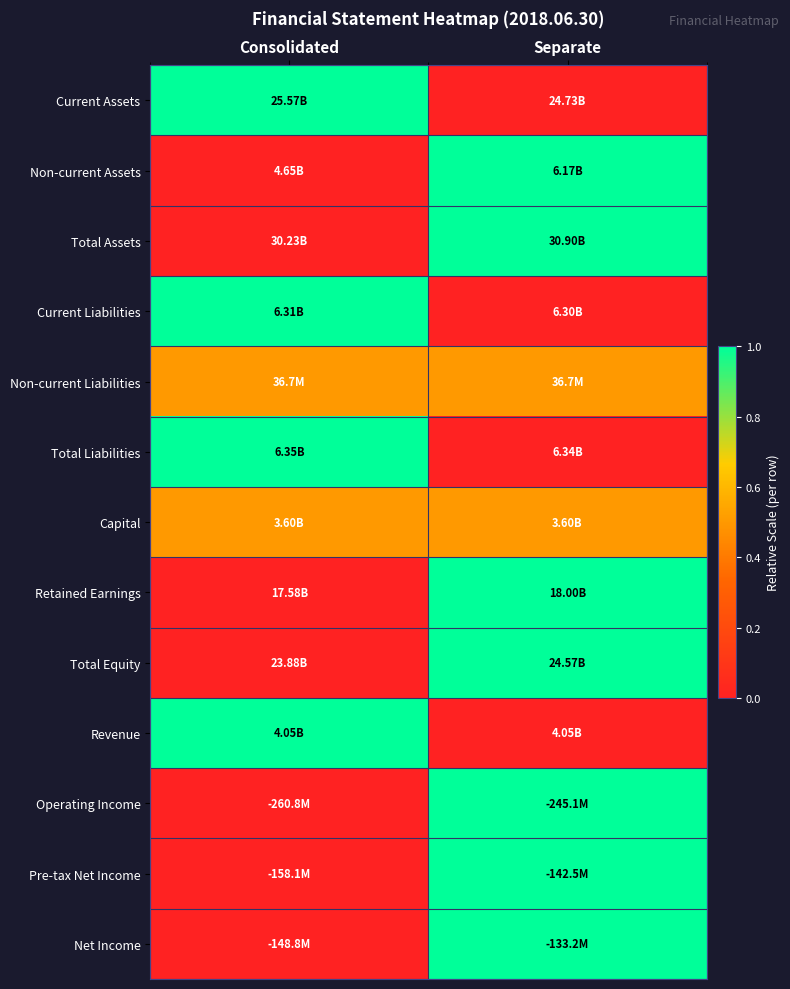

What is the difference between the highest and lowest values at Consolidated?

1.0